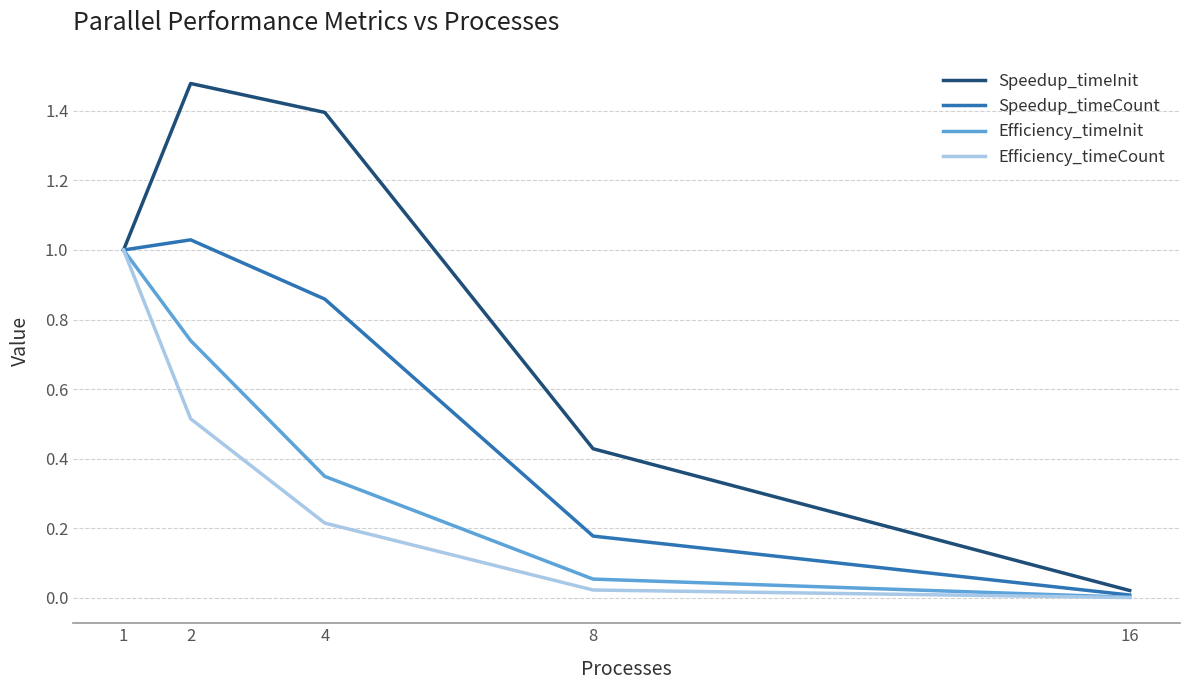

In Speedup_timeInit, how many points are higher than both neighbors (excluding endpoints)?

1